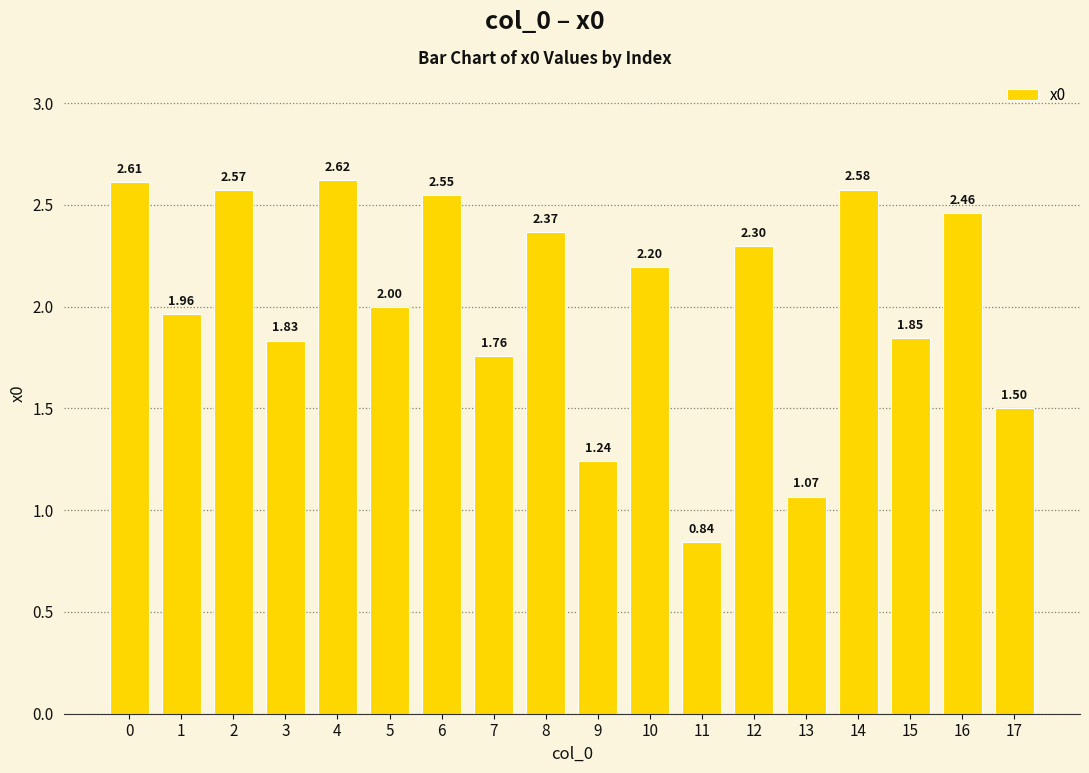

What is the change in value from 10 to 14?

+0.4